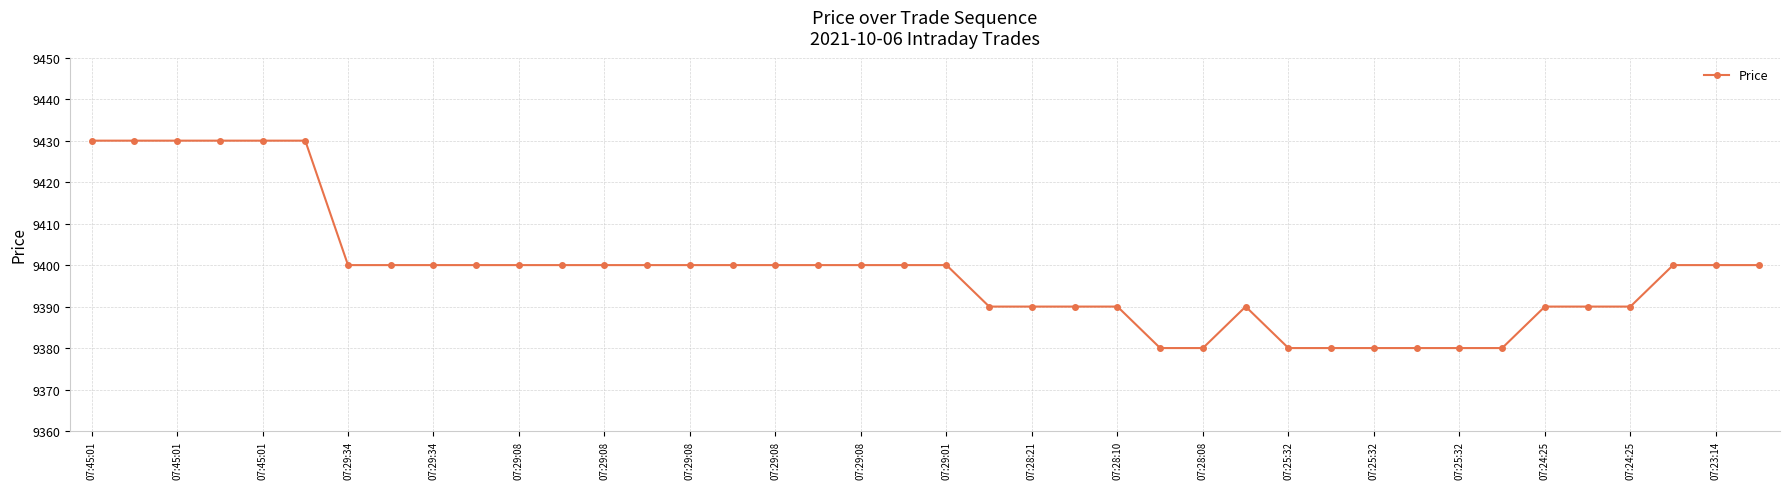

Count the number of categories in the chart.

40